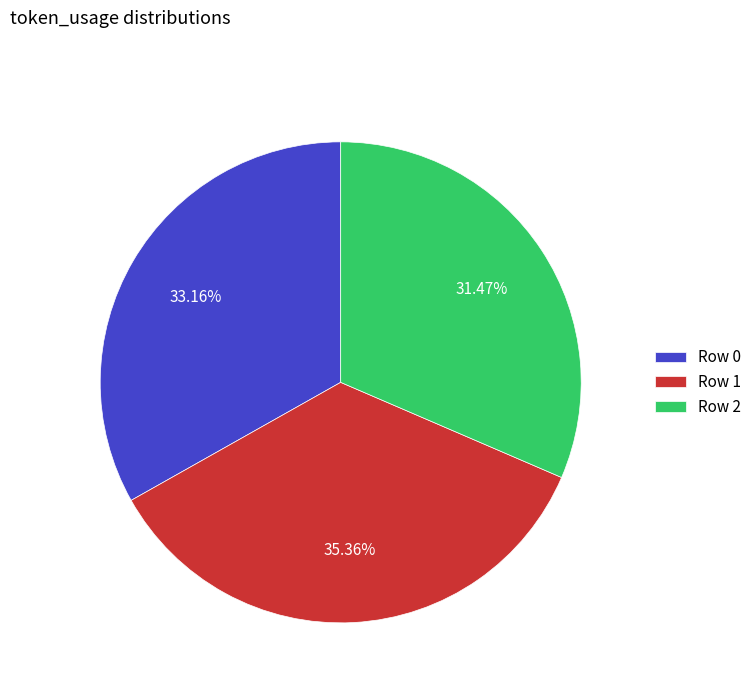

Is there any slice that represents more than half of the pie?

No